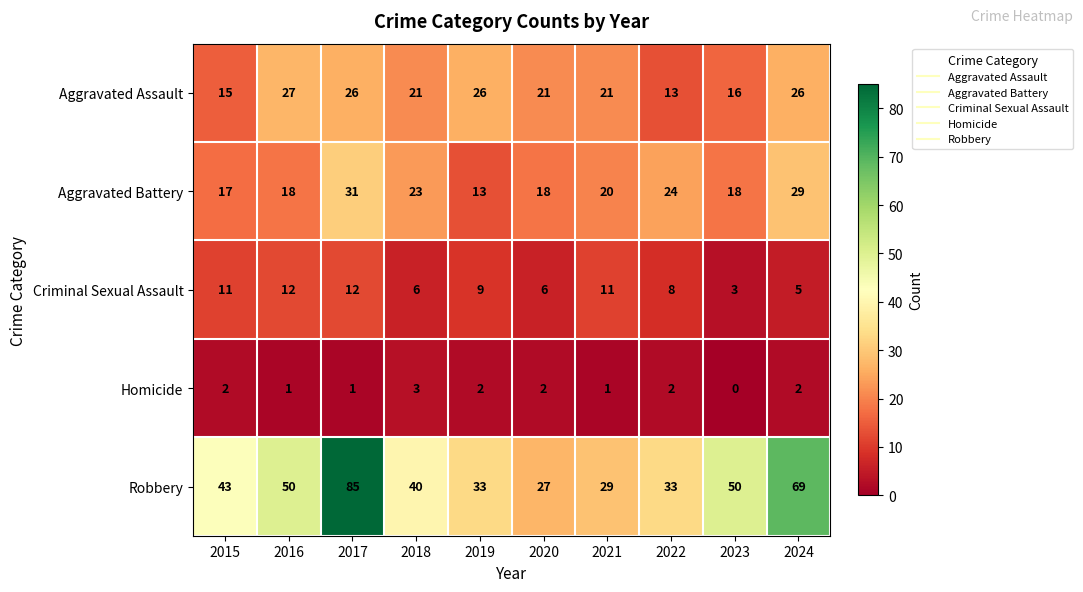

Read the Robbery value at 2017.

85